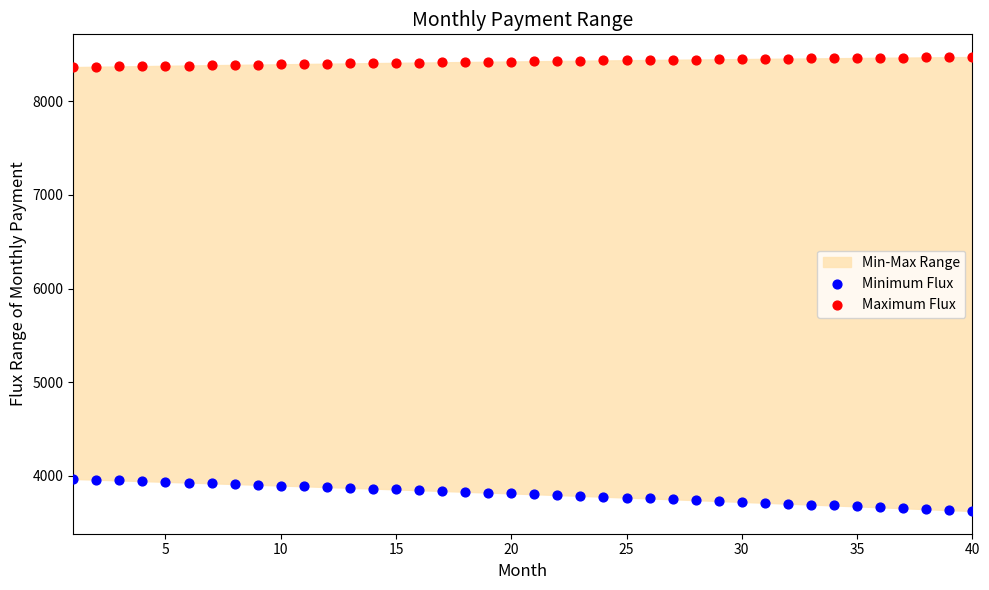

Which series contains the highest Y value?

Maximum Flux